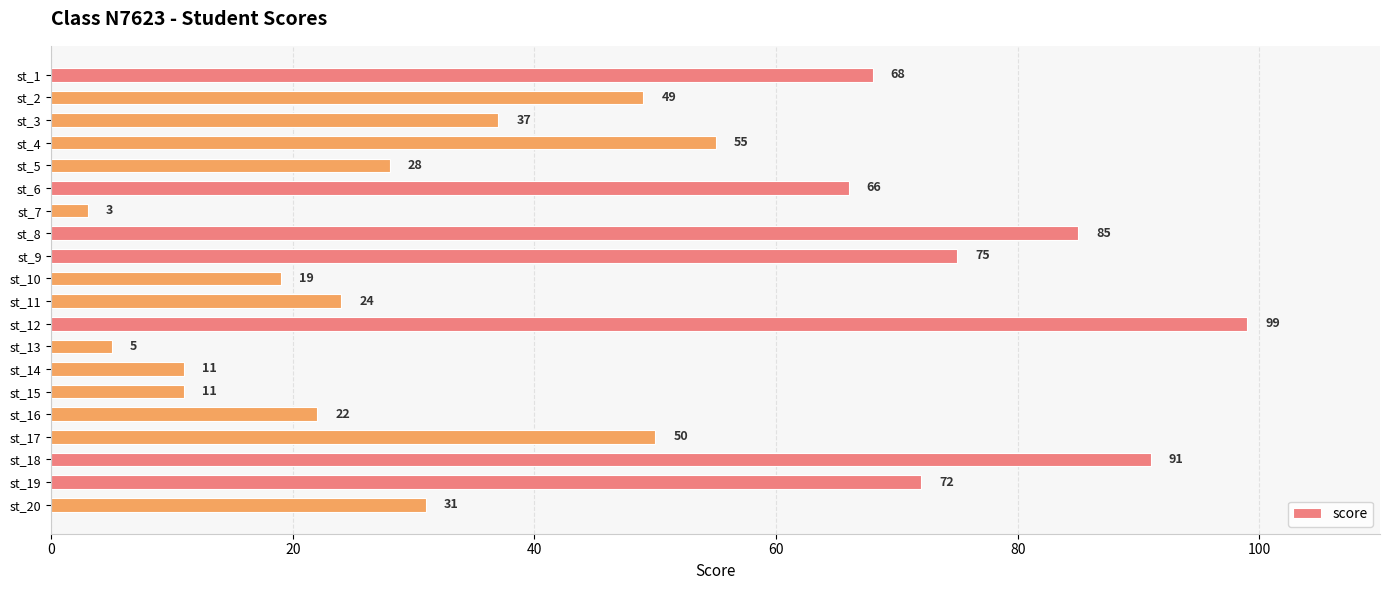

How many data points are less than 49?

10